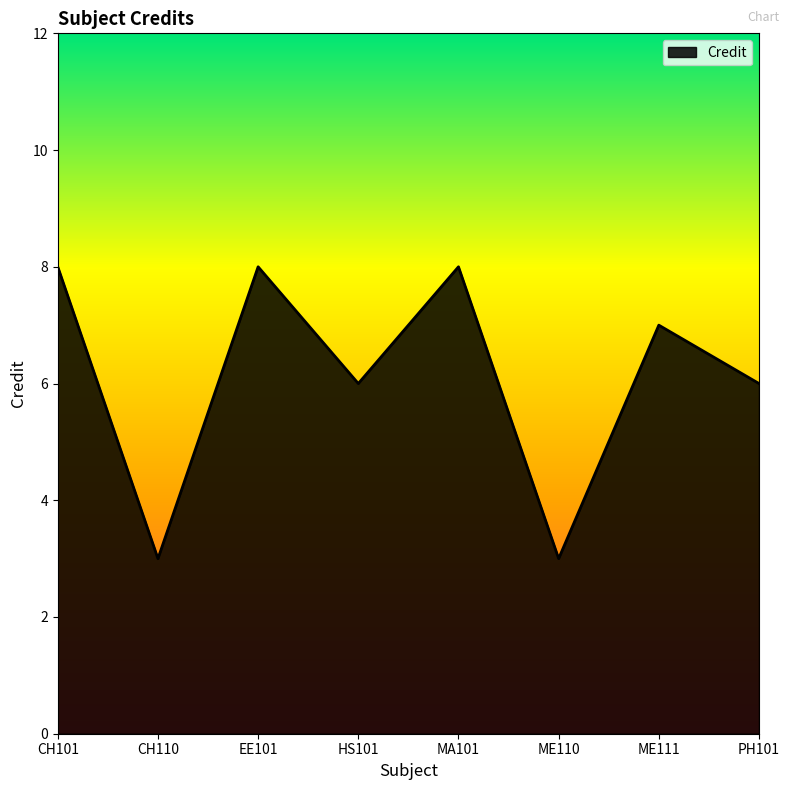

What is the difference between the maximum and minimum values?

5